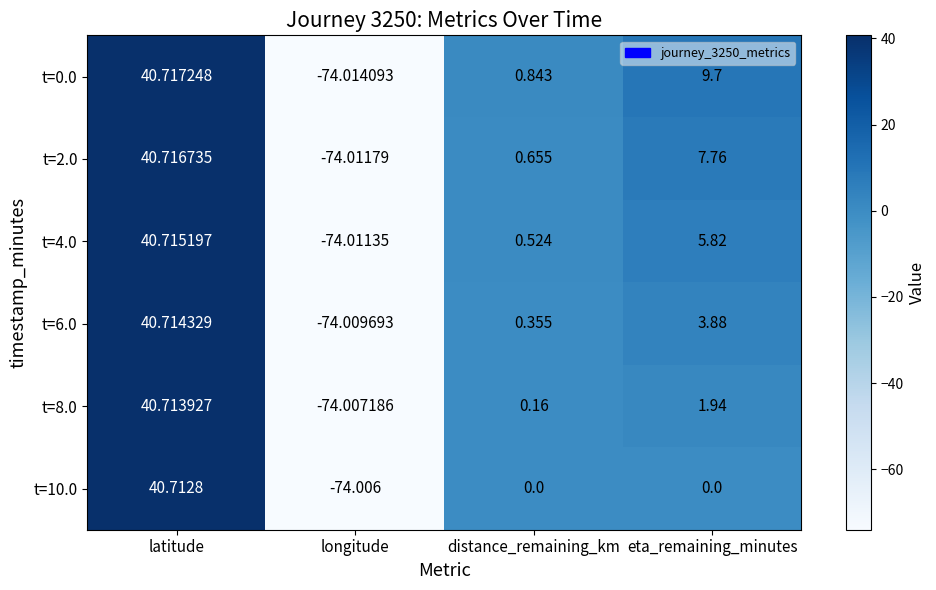

Where is t=4.0 nearest to the value -16?

distance_remaining_km